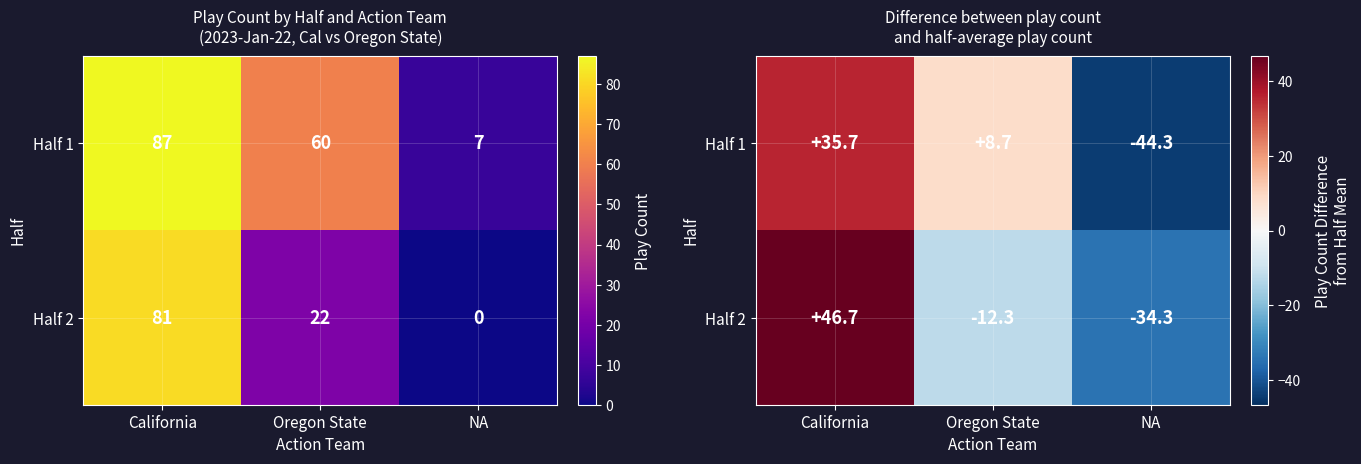

The value of Half 1 at NA is -72.3. True or false?

False